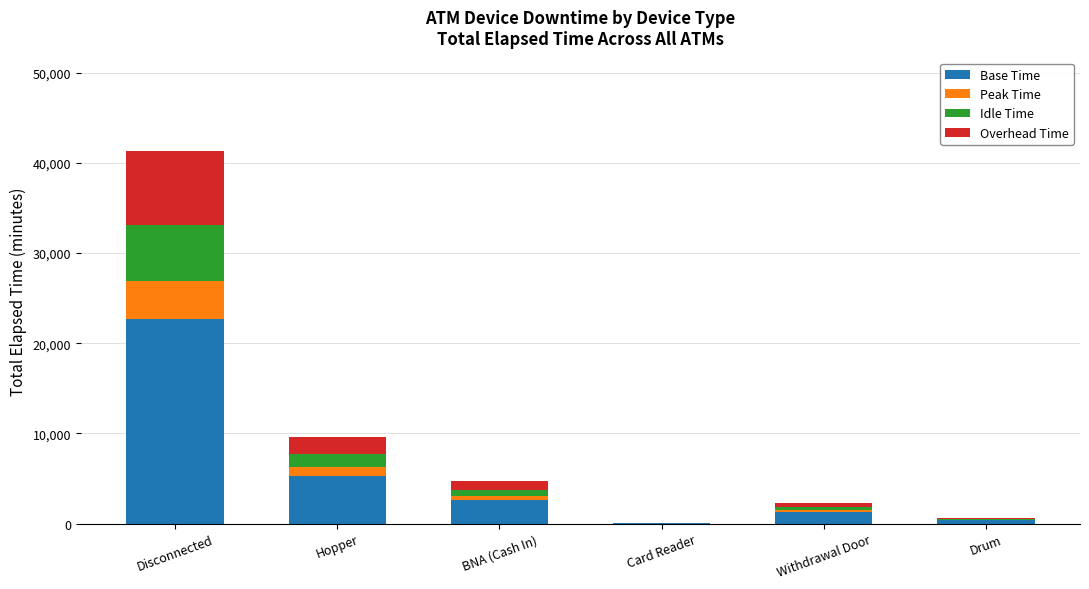

Is it true that Base Time equals 2565.8 at BNA (Cash In)?

True